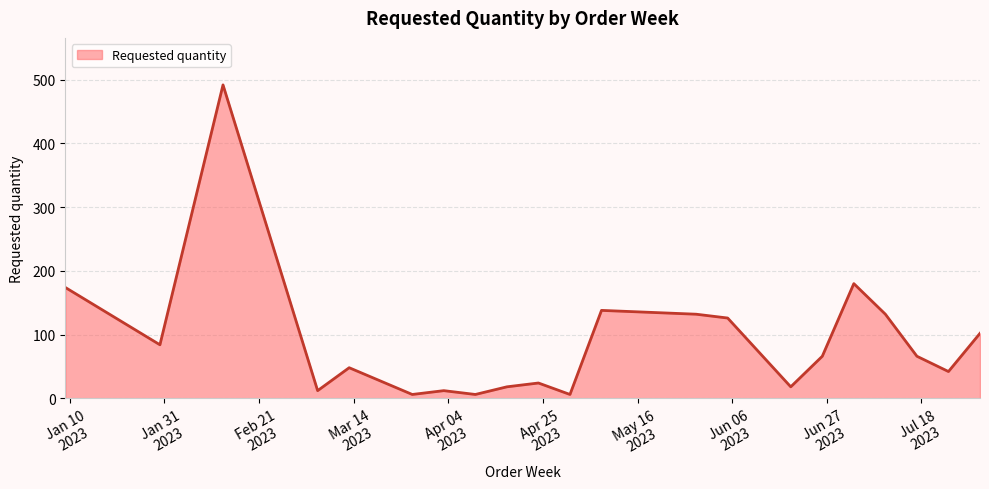

What is the greatest value displayed?

492